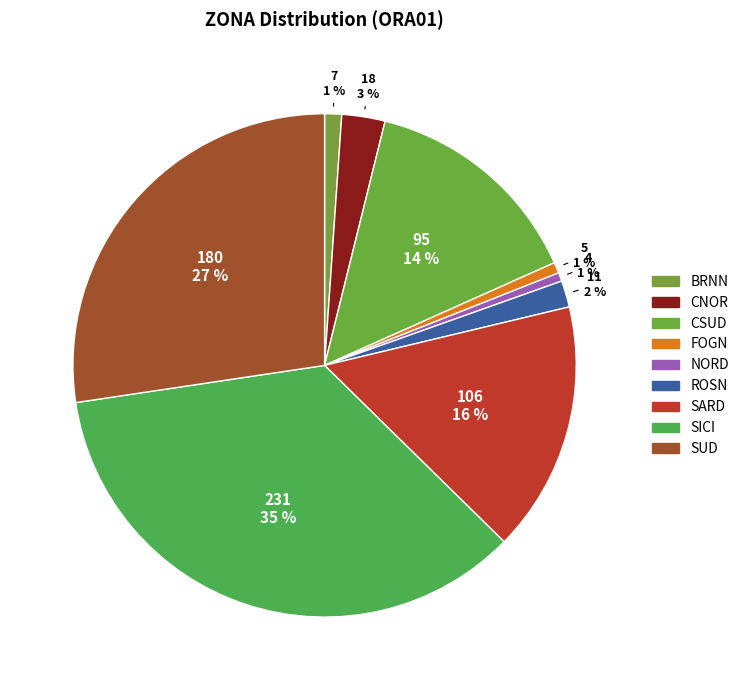

Count the number of slices in the pie.

9